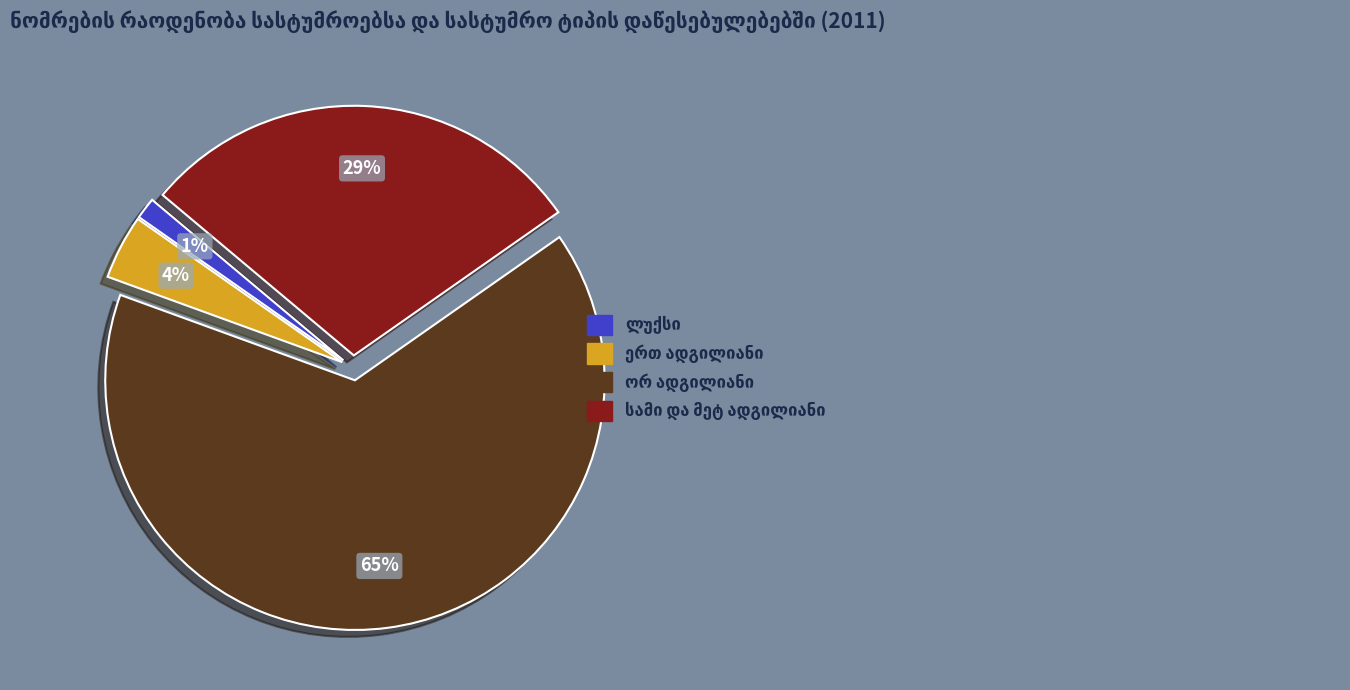

Is there any slice that represents more than half of the pie?

Yes